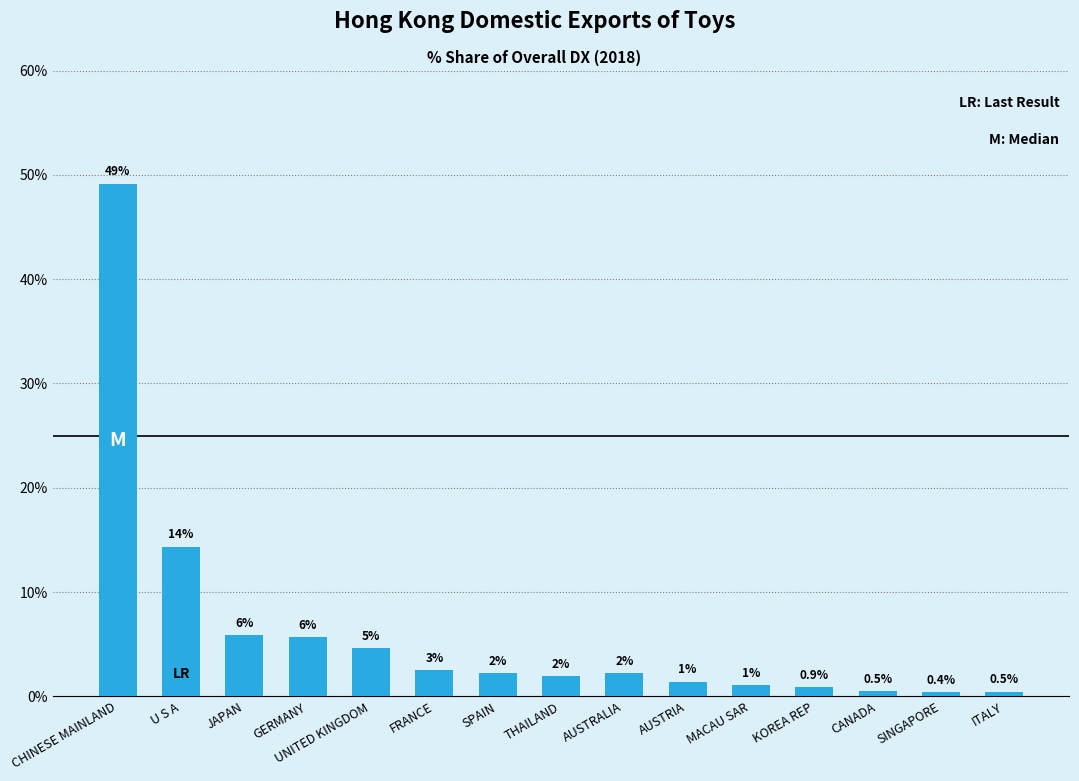

At which category does the chart reach its peak across all series?

CHINESE MAINLAND